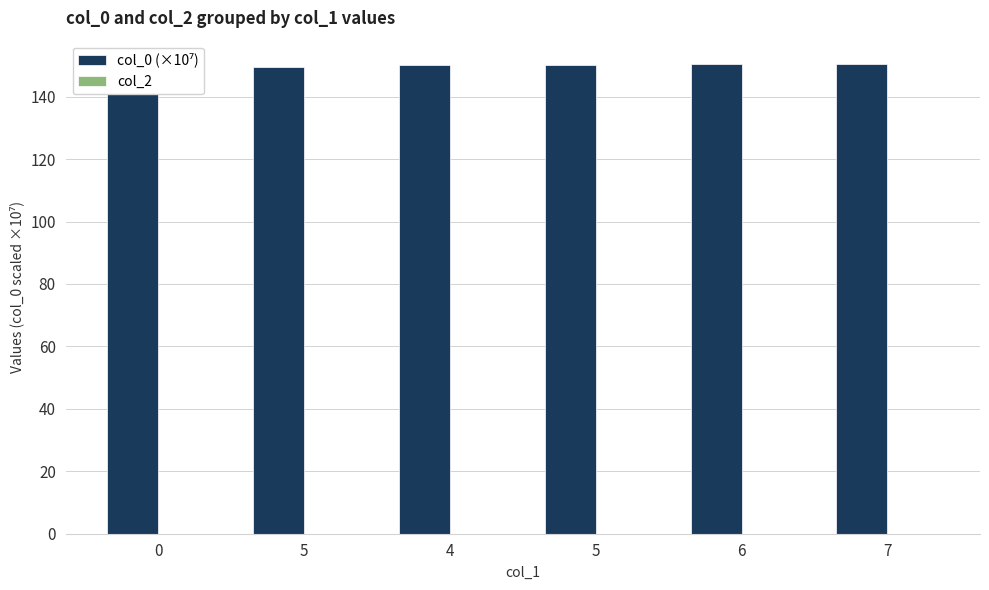

Reading left to right, extract all data points from this chart.

col_0 (×10⁷): 0=148.8	5=149.5	4=150.2	5=150.2	6=150.3	7=150.4
col_2: 0=0.0	5=0.0	4=0.0	5=0.0	6=0.0	7=0.0